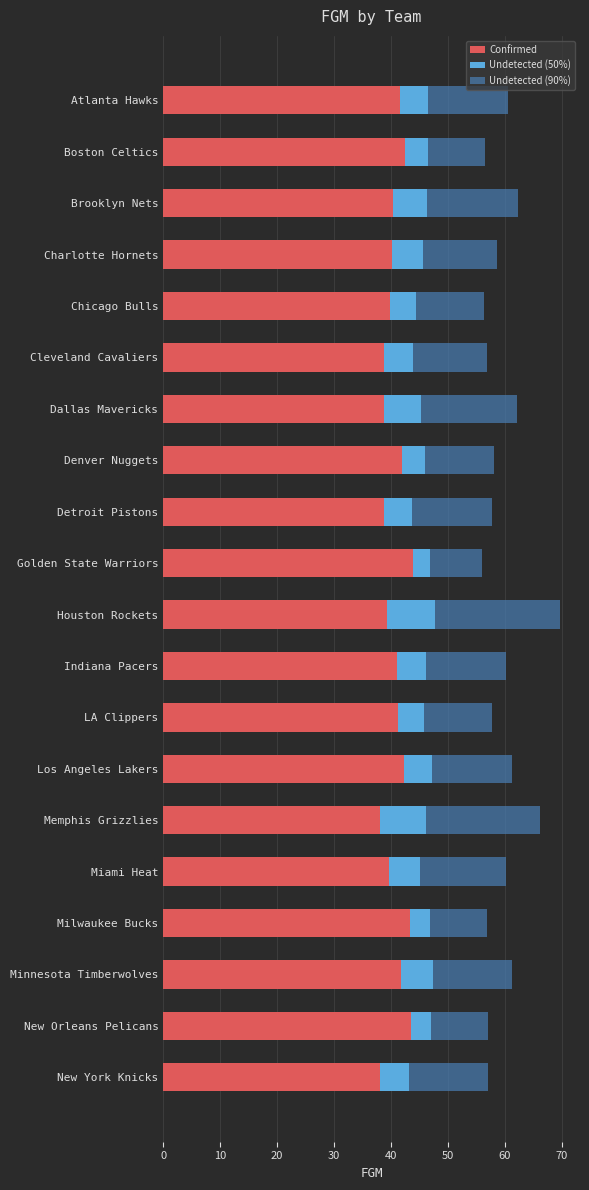

What is the total value across all series at Boston Celtics?

56.5